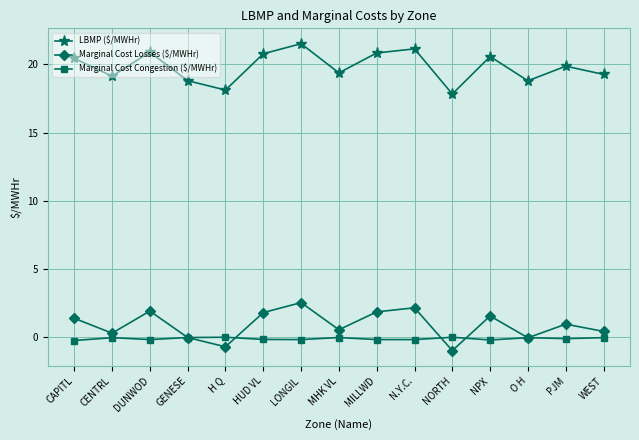

The LBMP ($/MWHr) series shows 27.8 at N.Y.C.. True or false?

False